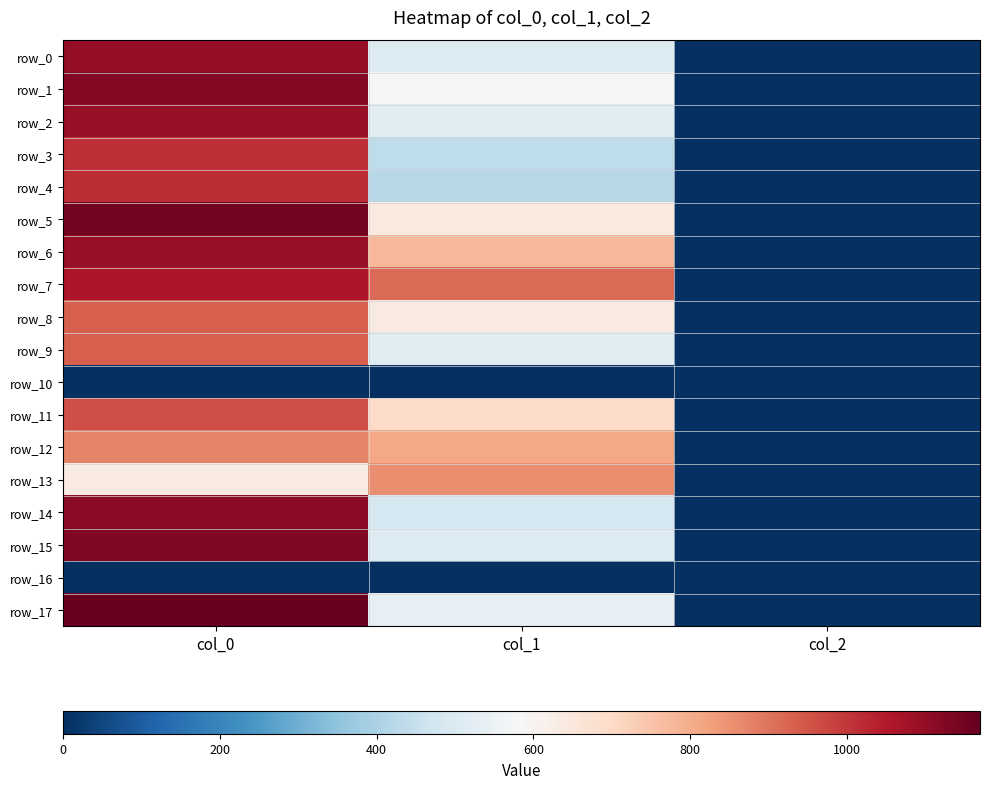

At which label is row_16 closest to 0?

col_0